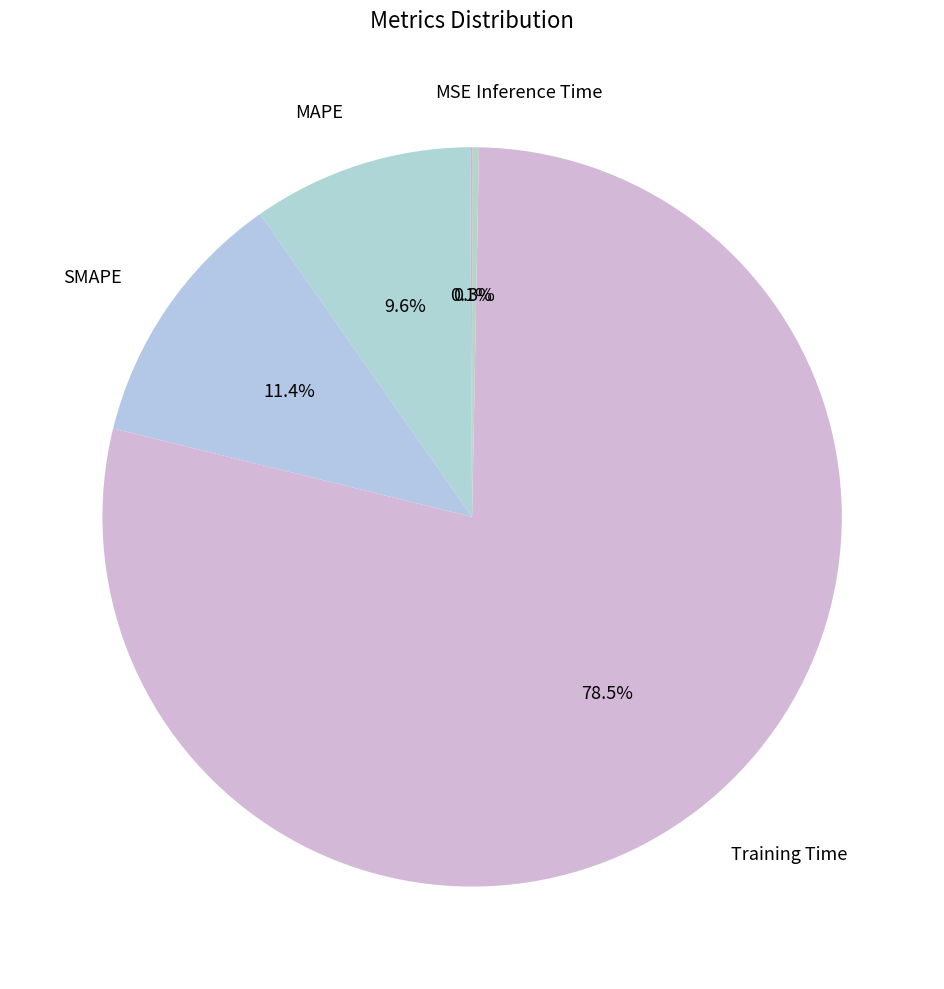

What is the smallest slice in the pie chart?

MSE